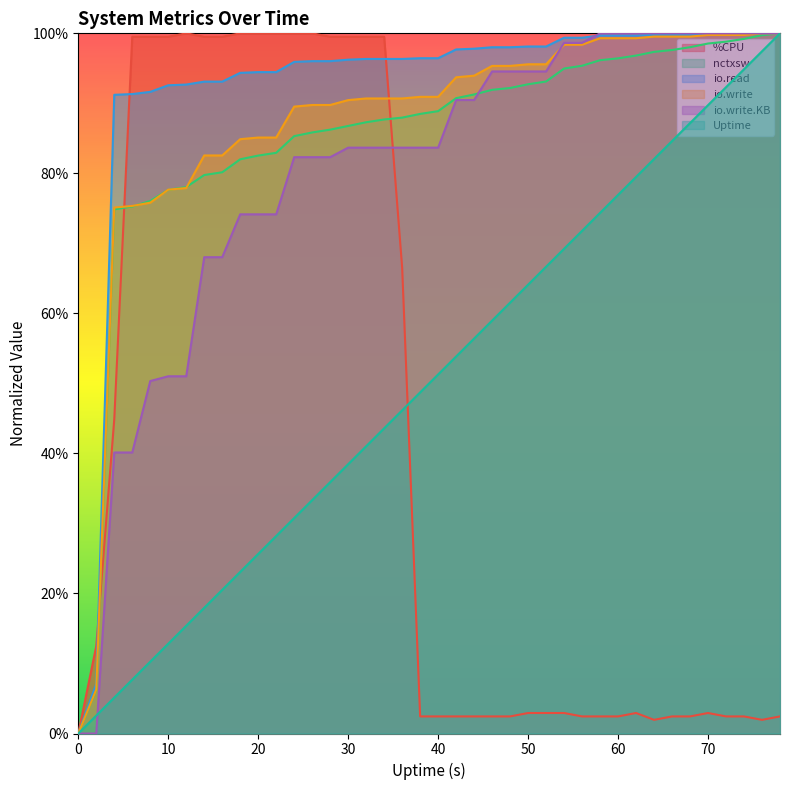

How many positive values does the Uptime series have?

39